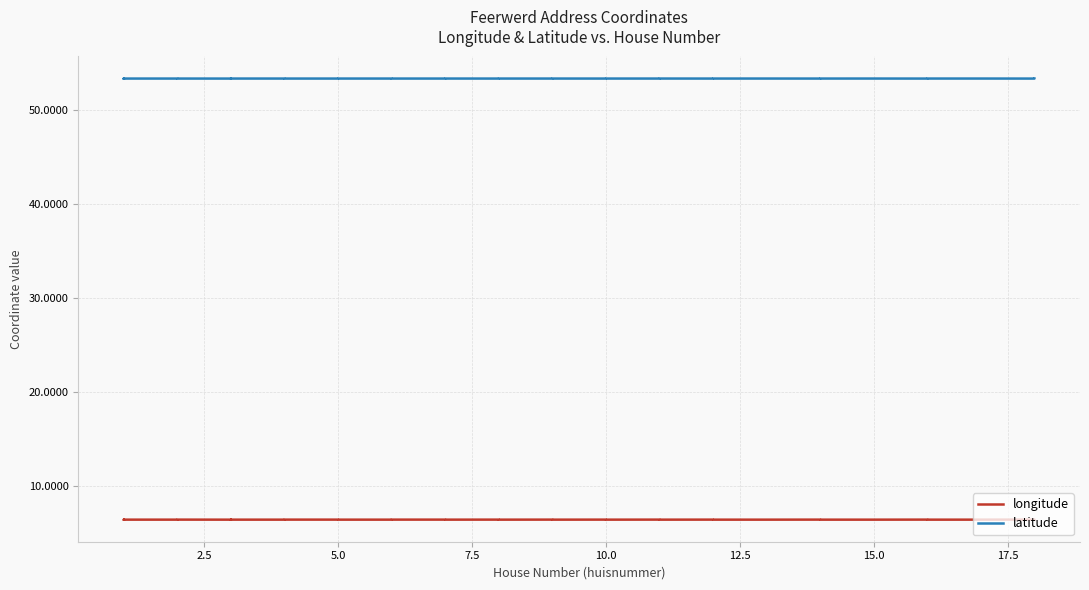

In latitude, how many points are lower than both neighbors (excluding endpoints)?

13